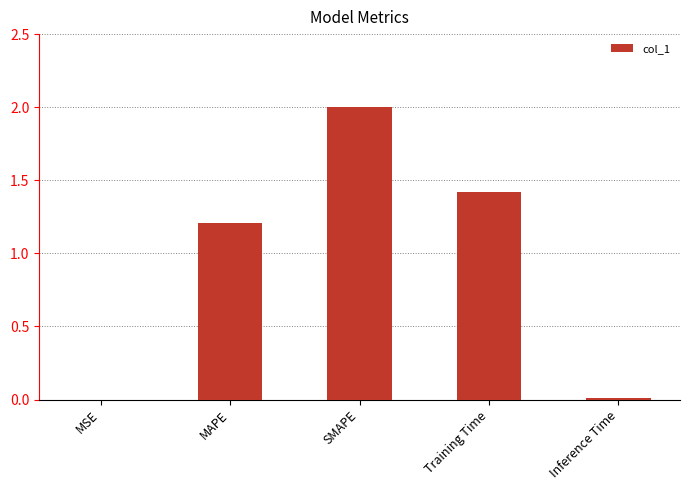

What is the sum of the values at MAPE and Training Time?

2.6